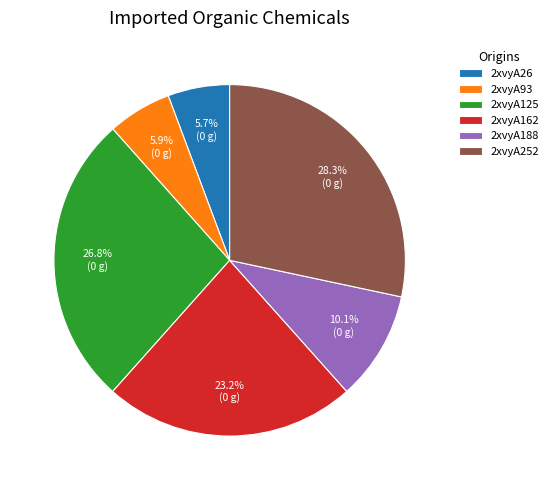

Between 2xvyA125 and 2xvyA188, which is larger?

2xvyA125